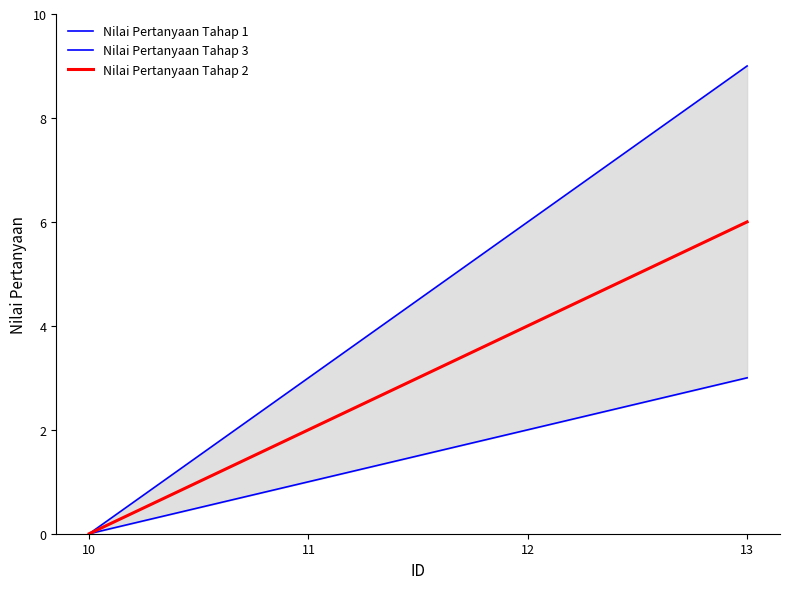

What is the sum of the Nilai Pertanyaan Tahap 3 values at 11 and 12?

9